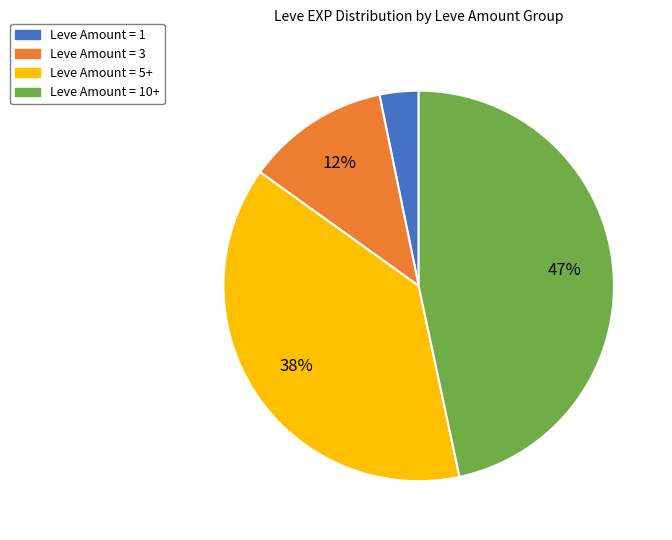

What is the smallest slice in the pie chart?

Leve Amount = 1